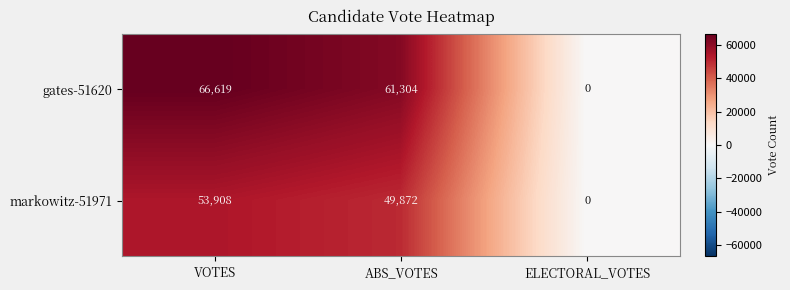

Reading left to right, list all the values displayed in this chart.

gates-51620: 66619	61304	0
markowitz-51971: 53908	49872	0